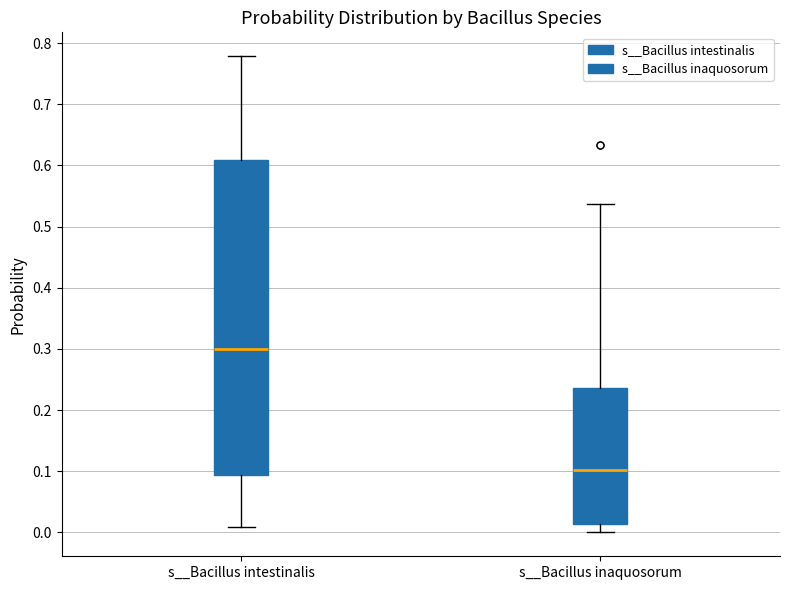

Which box is the tallest, from its lower edge to its upper edge?

s__Bacillus intestinalis